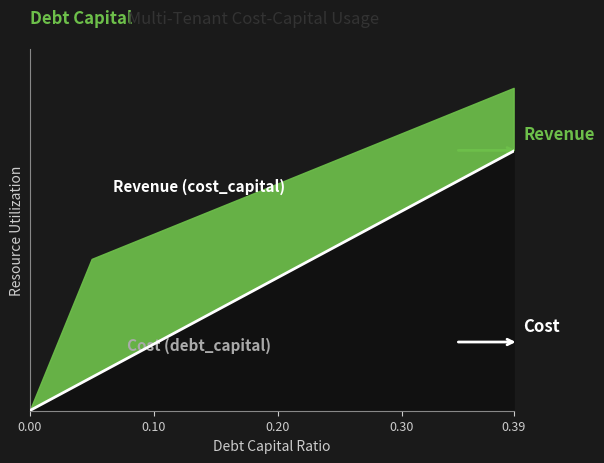

What is the value of the 3rd point from the left?

0.2